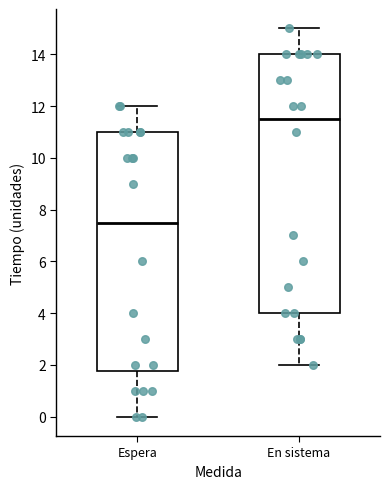

Where does the median line of the box for Espera sit on the y-axis? The values are not printed on the chart, so give them approximately, as read against the axis.

7.6